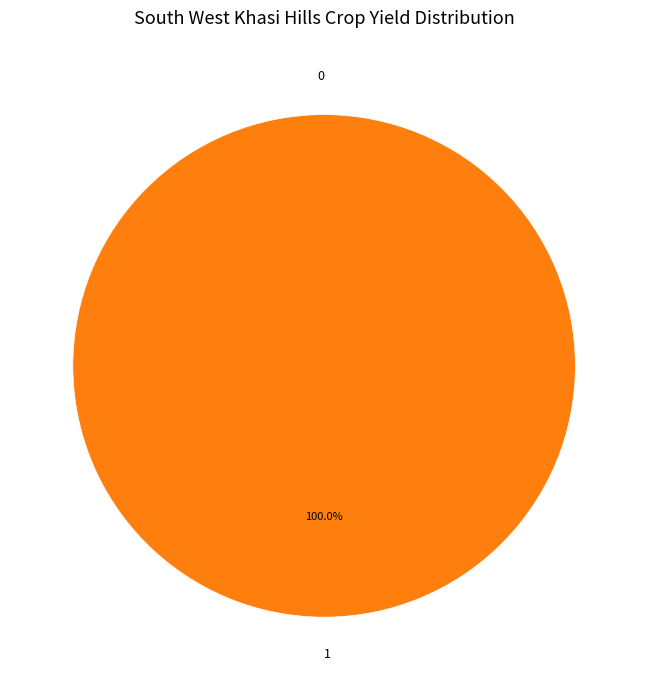

To the nearest percent, what is the difference between the 0 and 1 slice percentages?

100%